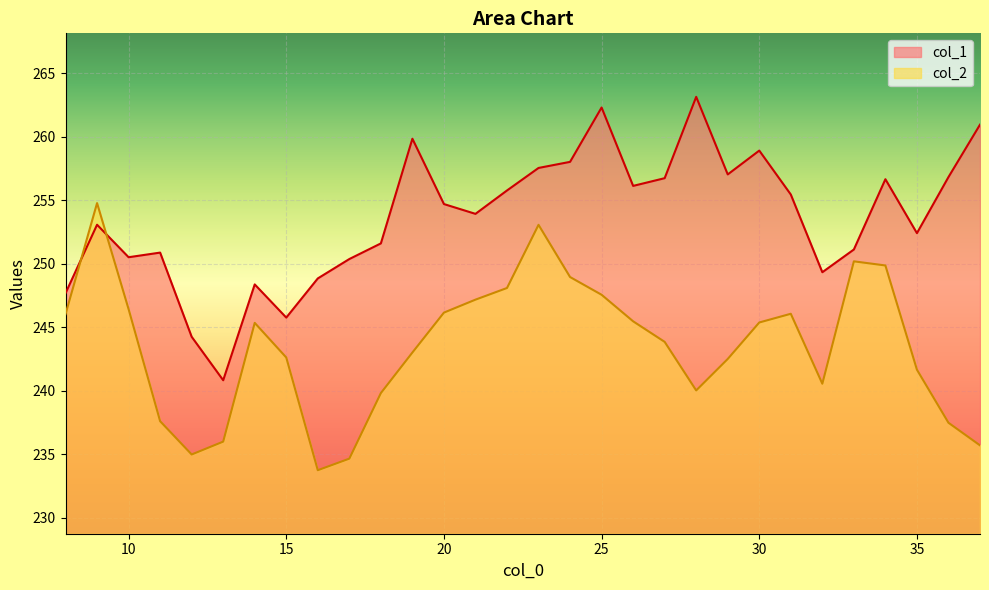

How many data points in col_2 are less than 245?

15